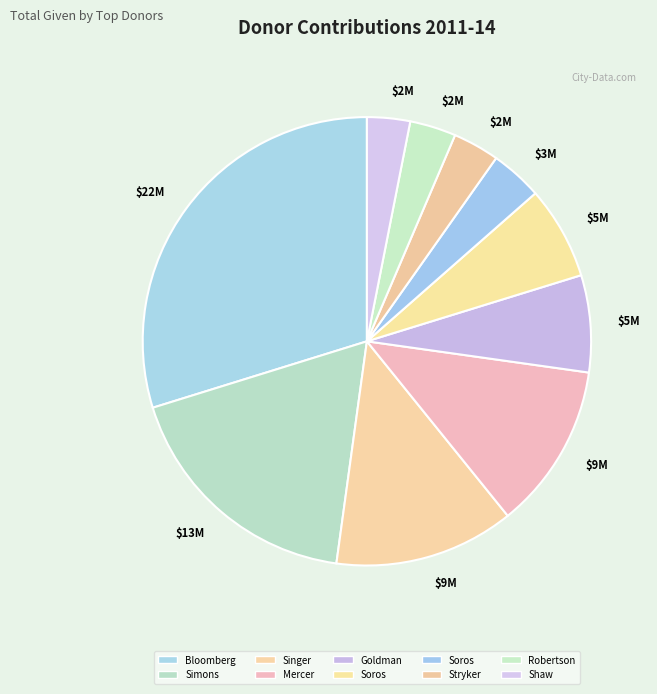

Which slice is the largest?

Bloomberg, Michael